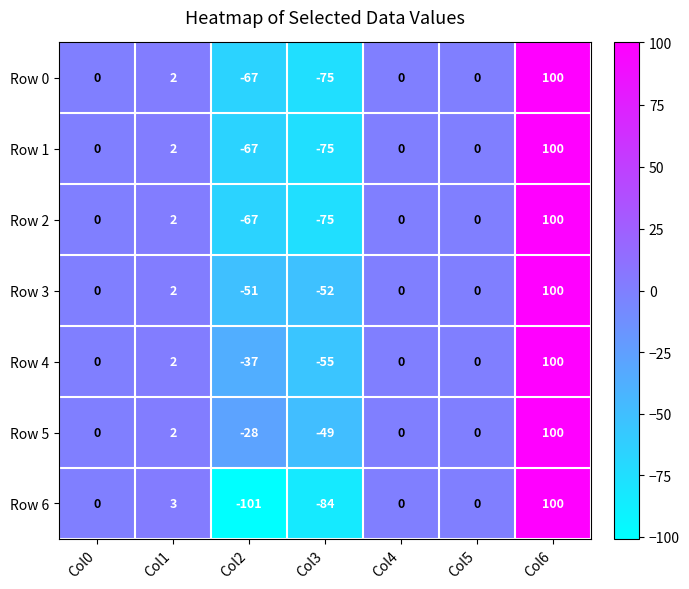

What is the smallest value displayed?

-101